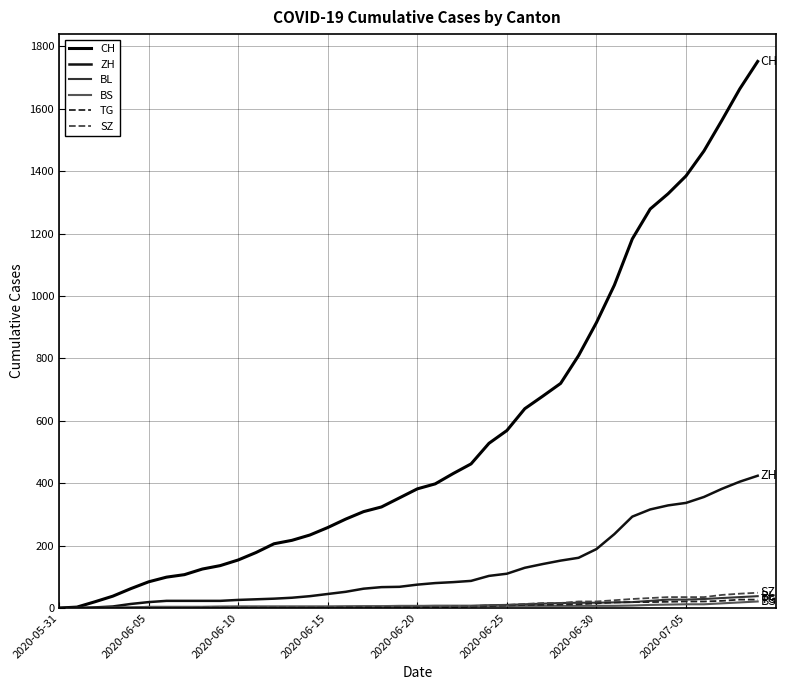

What are all the series names shown in the legend?

CH, ZH, BL, BS, TG, SZ